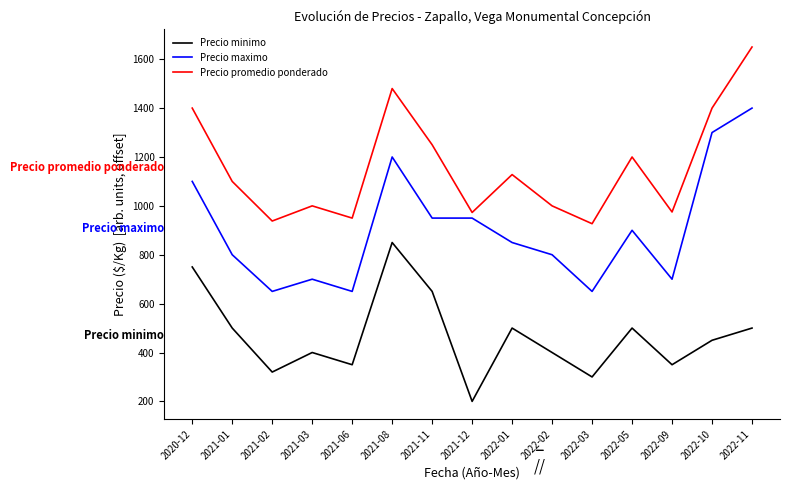

Which series has the largest total across all categories?

Precio promedio ponderado